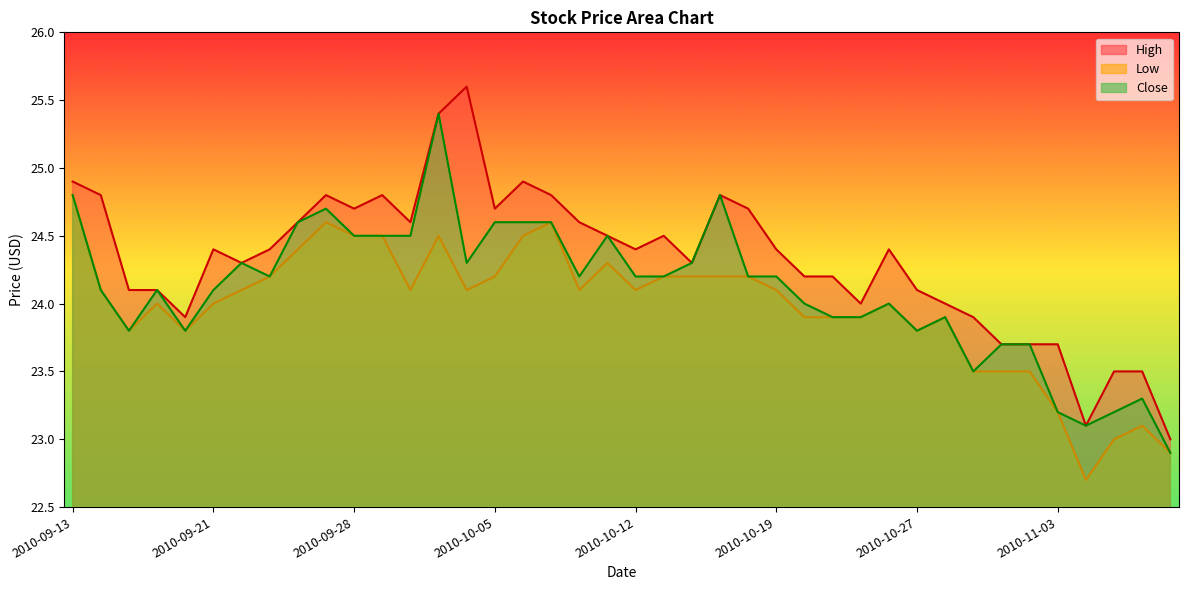

List the labels in order of Close value, smallest first.

2010-11-09, 2010-11-04, 2010-11-03, 2010-11-05, 2010-11-08, 2010-10-29, 2010-11-01, 2010-11-02, 2010-09-15, 2010-09-20, 2010-10-27, 2010-10-21, 2010-10-22, 2010-10-28, 2010-10-20, 2010-10-26, 2010-09-14, 2010-09-17, 2010-09-21, 2010-09-23, 2010-10-08, 2010-10-12, 2010-10-13, 2010-10-18, 2010-10-19, 2010-09-22, 2010-10-04, 2010-10-14, 2010-09-28, 2010-09-29, 2010-09-30, 2010-10-11, 2010-09-24, 2010-10-05, 2010-10-06, 2010-10-07, 2010-09-27, 2010-09-13, 2010-10-15, 2010-10-01